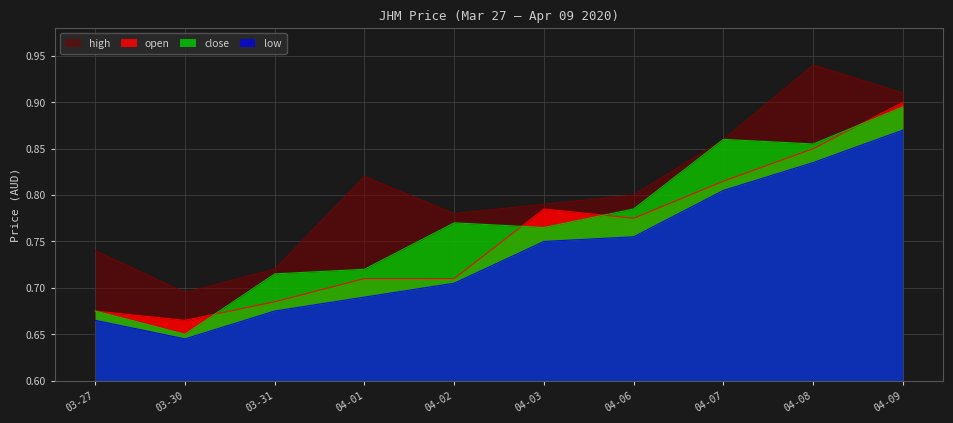

True or false: open and high cross at least once.

False